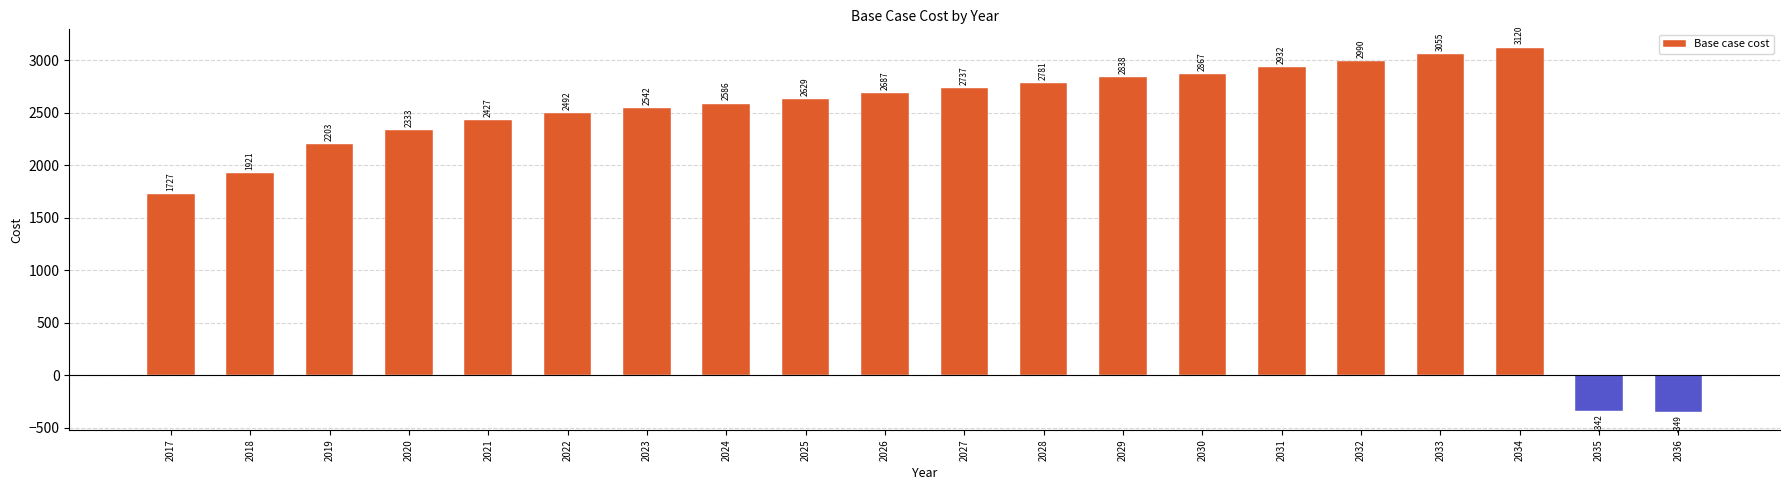

At which label does the data first exceed 2629?

2025